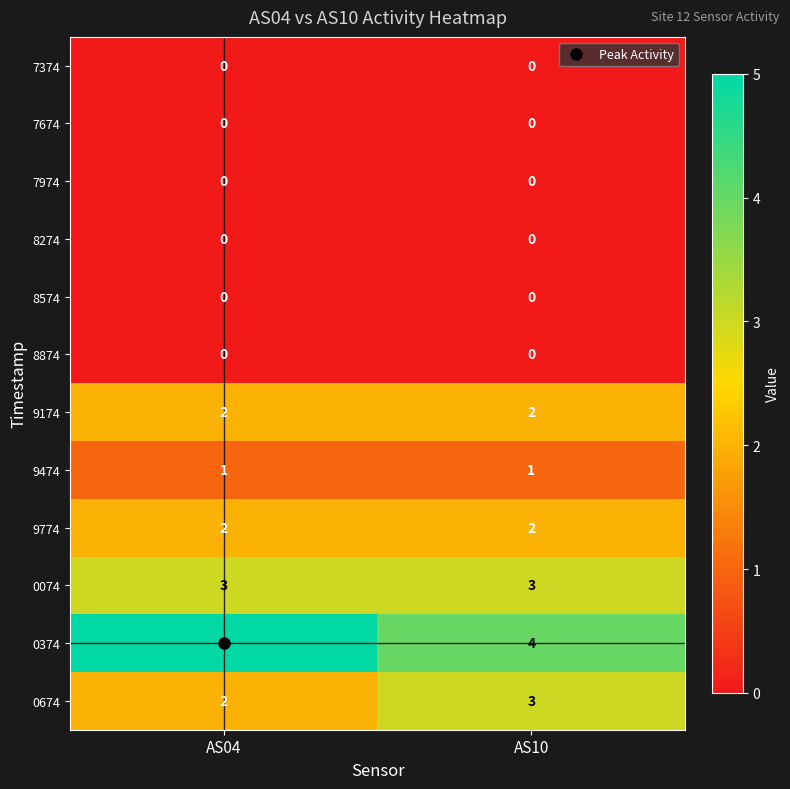

How many data points does each series have?

2